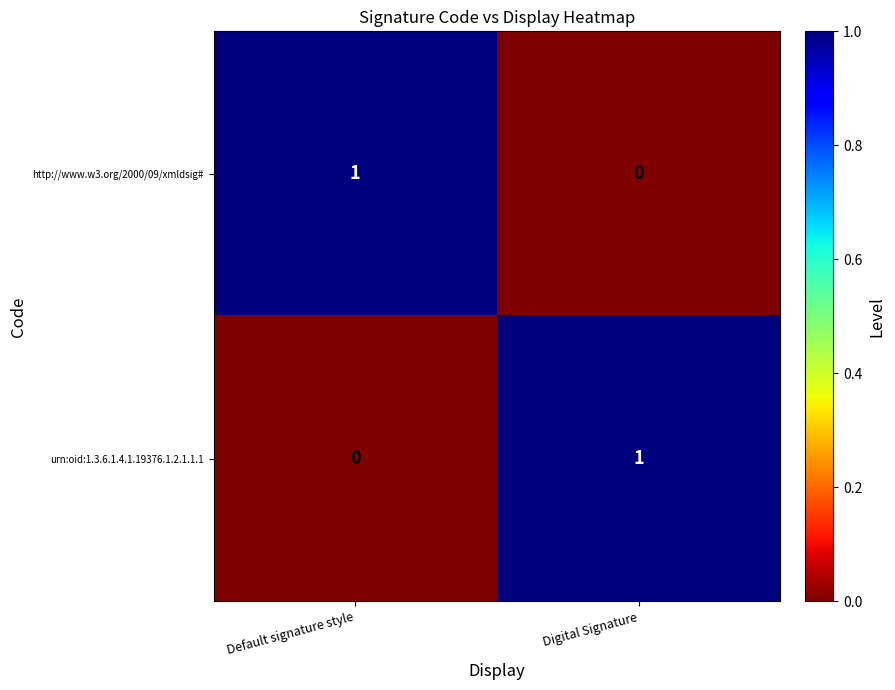

Which category has the highest value in the http://www.w3.org/2000/09/xmldsig# series?

Default signature style